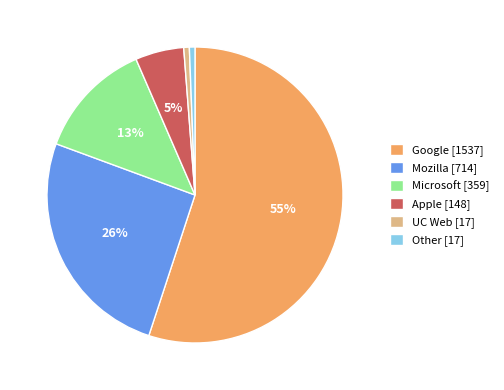

Is it true that Other [17] is 11% of the pie?

False